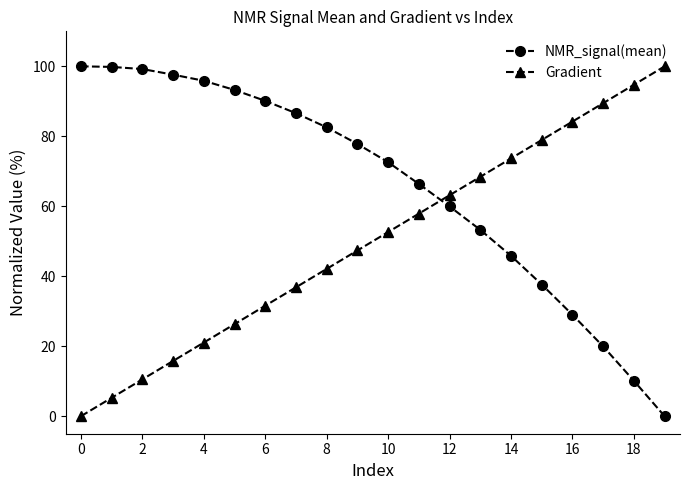

How many intersections are there between Gradient and NMR_signal(mean)?

1